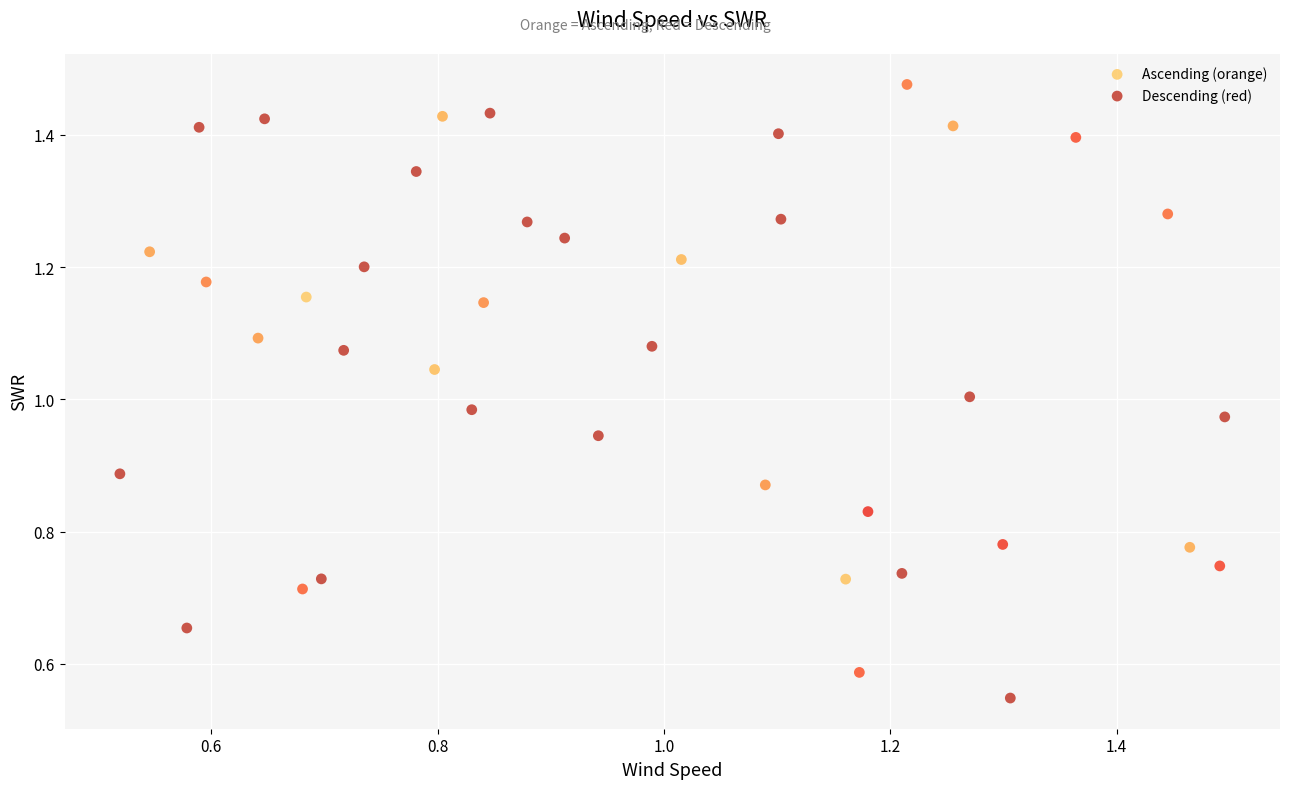

Which series contains the highest Y value?

Ascending (orange)